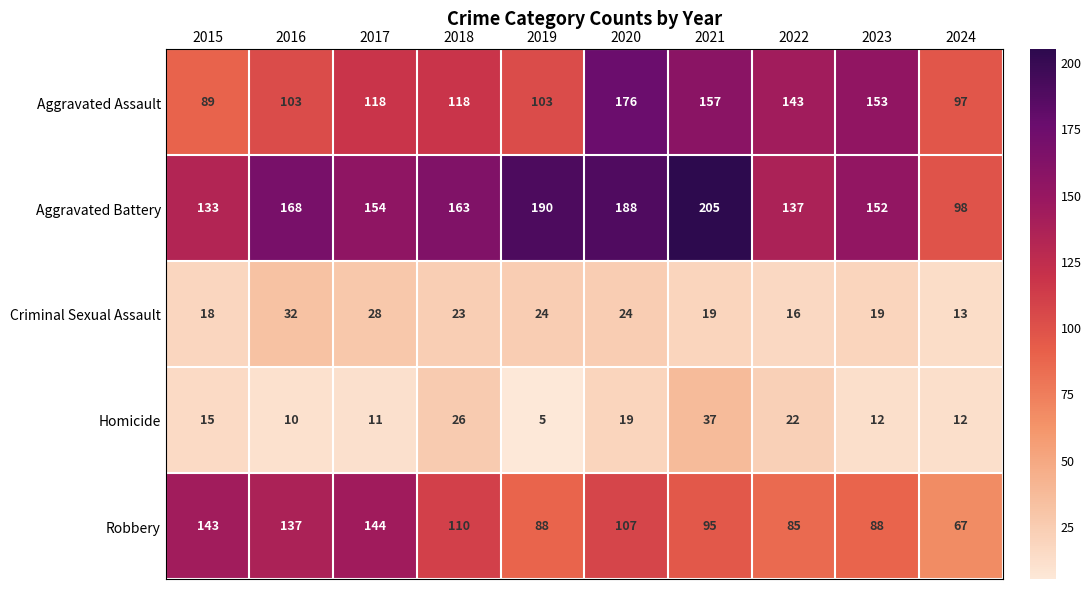

Read the Homicide value at 2021.

37